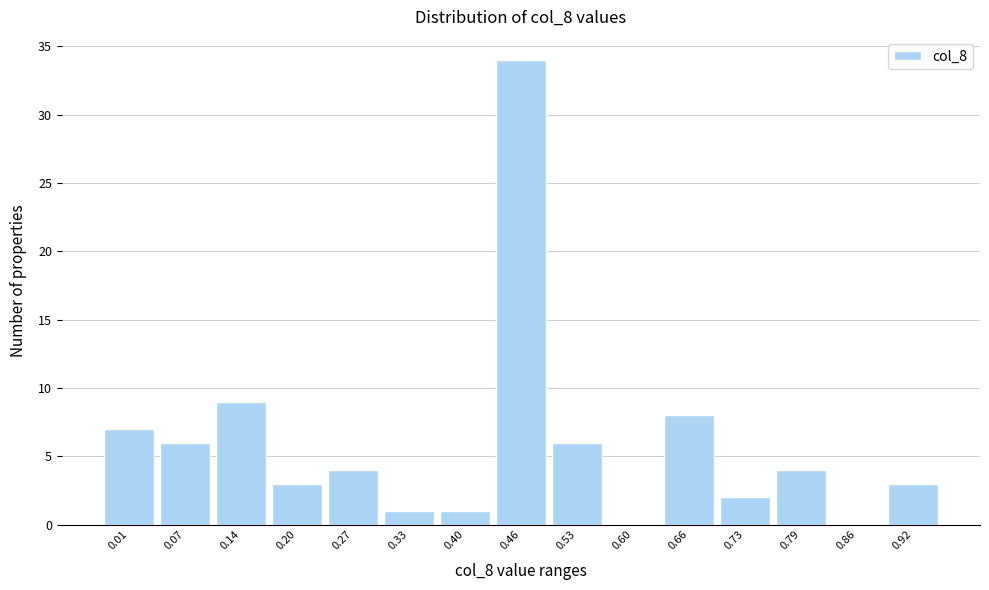

Reading right to left, what are all the values shown in this chart?

0.92=3	0.86=0	0.79=4	0.73=2	0.66=8	0.60=0	0.53=6	0.46=34	0.40=1	0.33=1	0.27=4	0.20=3	0.14=9	0.07=6	0.01=7